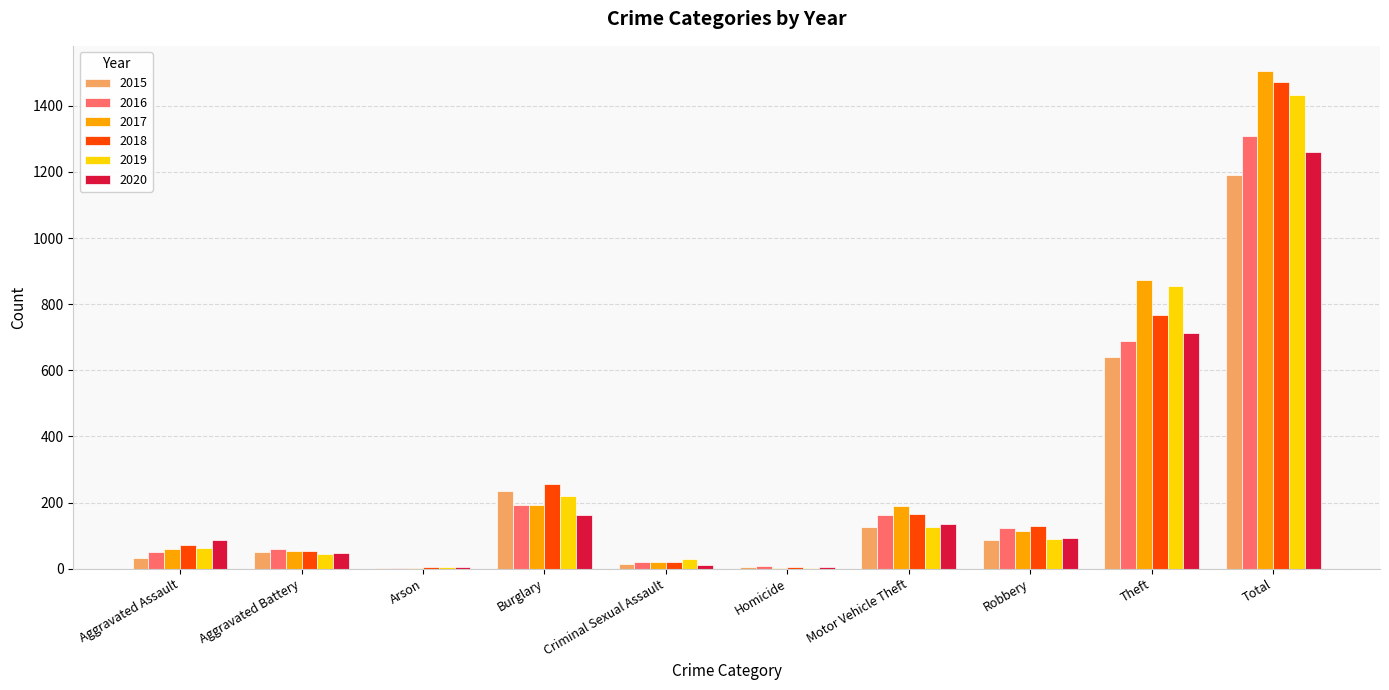

Read the 2019 value at Motor Vehicle Theft.

125